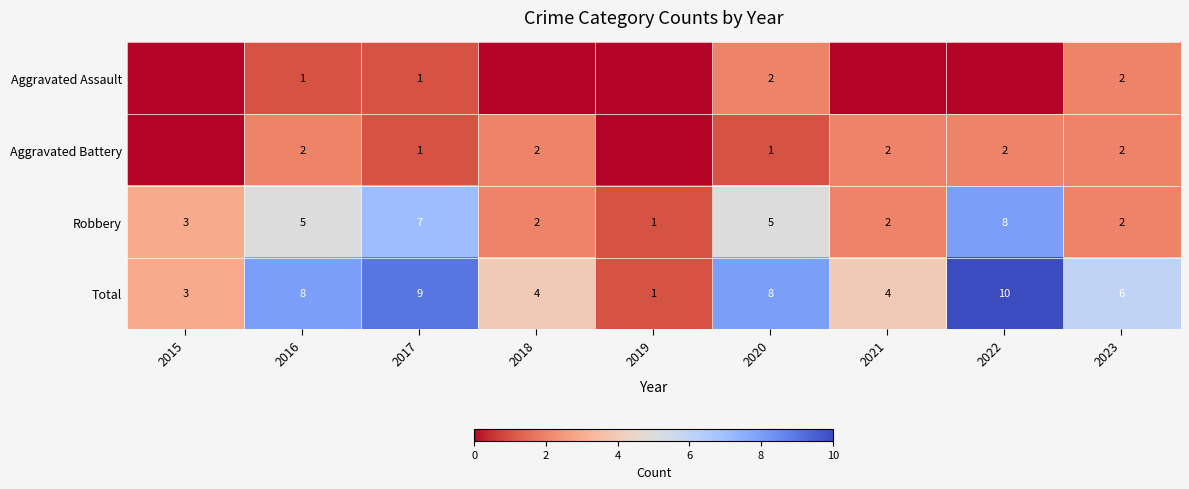

What is the difference between the maximum and minimum values in the Robbery series?

7